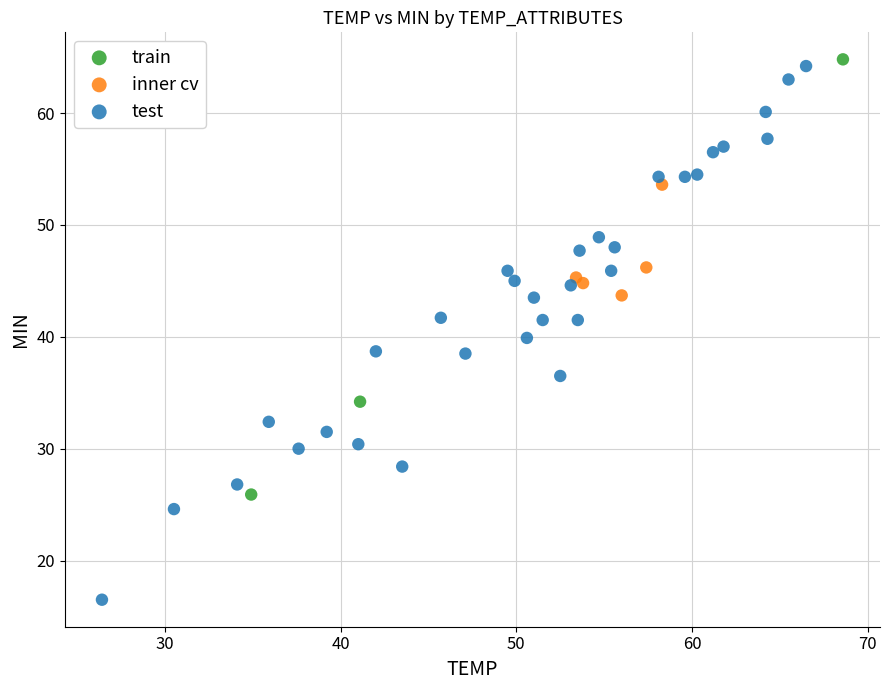

Which series has the largest Y range (max minus min)?

test